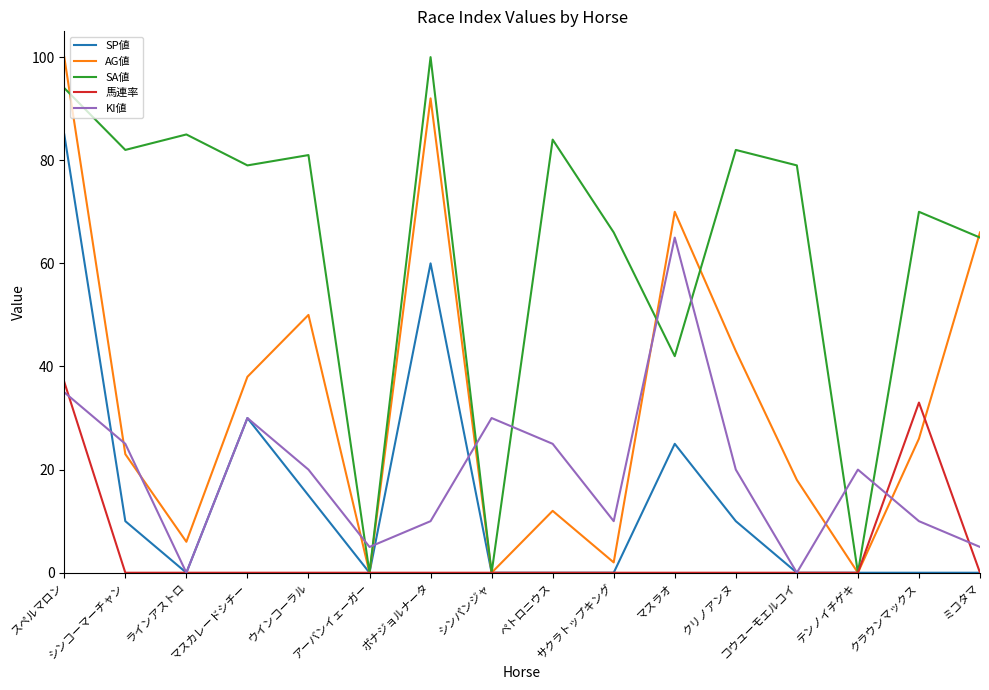

True or false: AG値 and KI値 intersect in this chart.

True